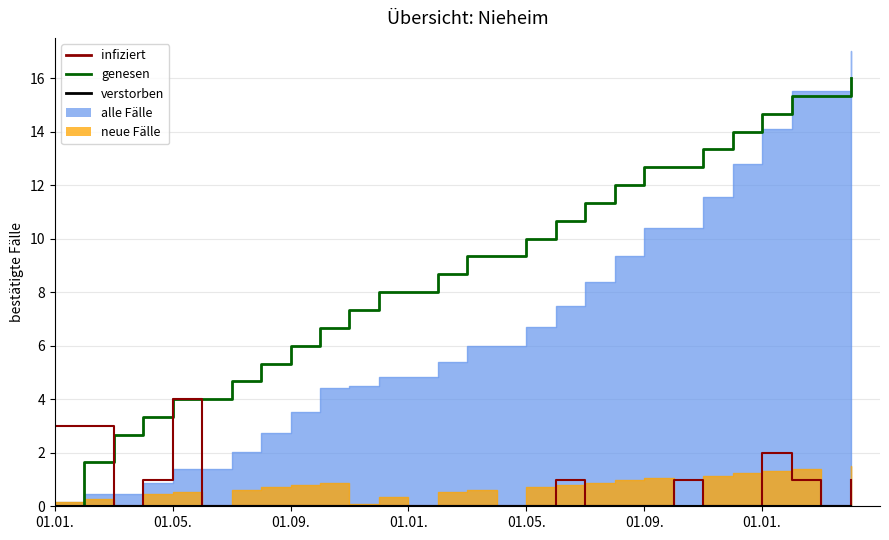

True or false: verstorben and infiziert cross at least once.

False